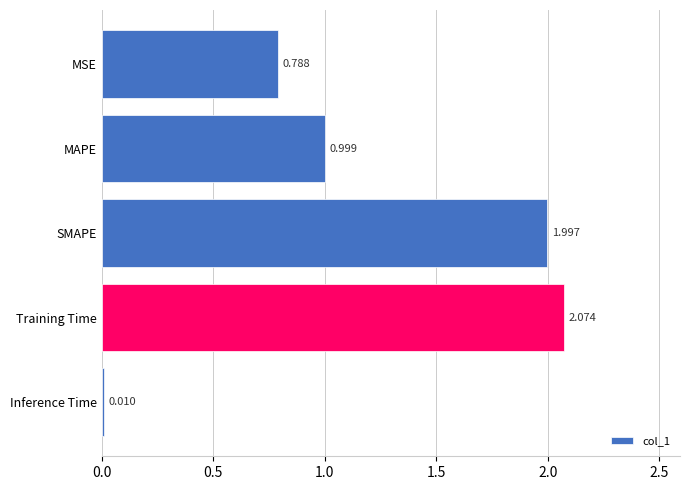

Rank the categories by value from lowest to highest.

Inference Time, MSE, MAPE, SMAPE, Training Time